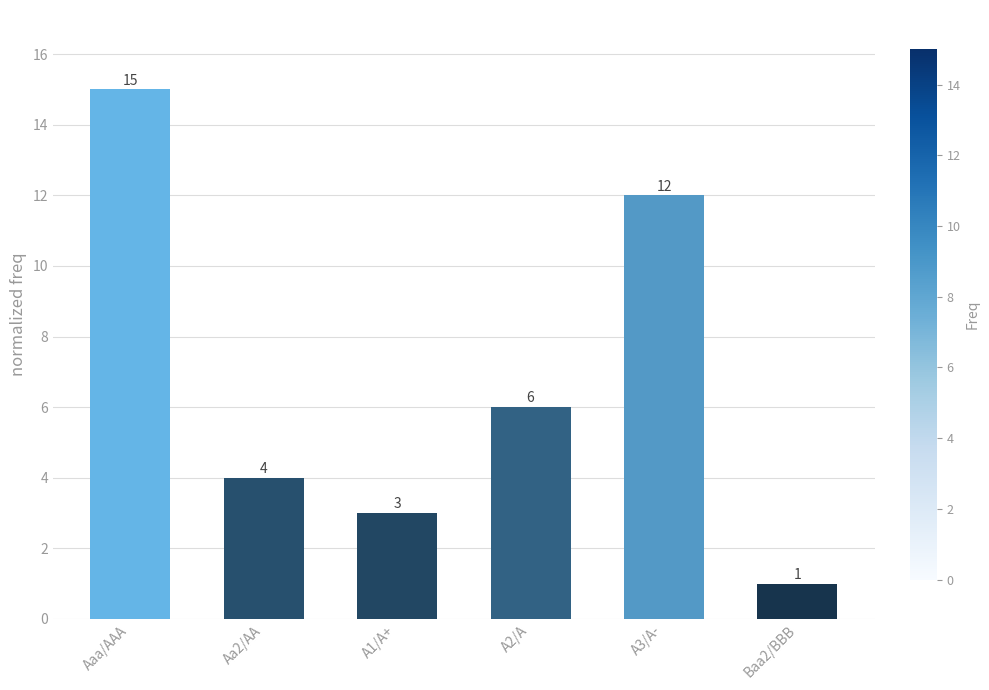

Which has a higher value, A1/A+ or Baa2/BBB?

A1/A+